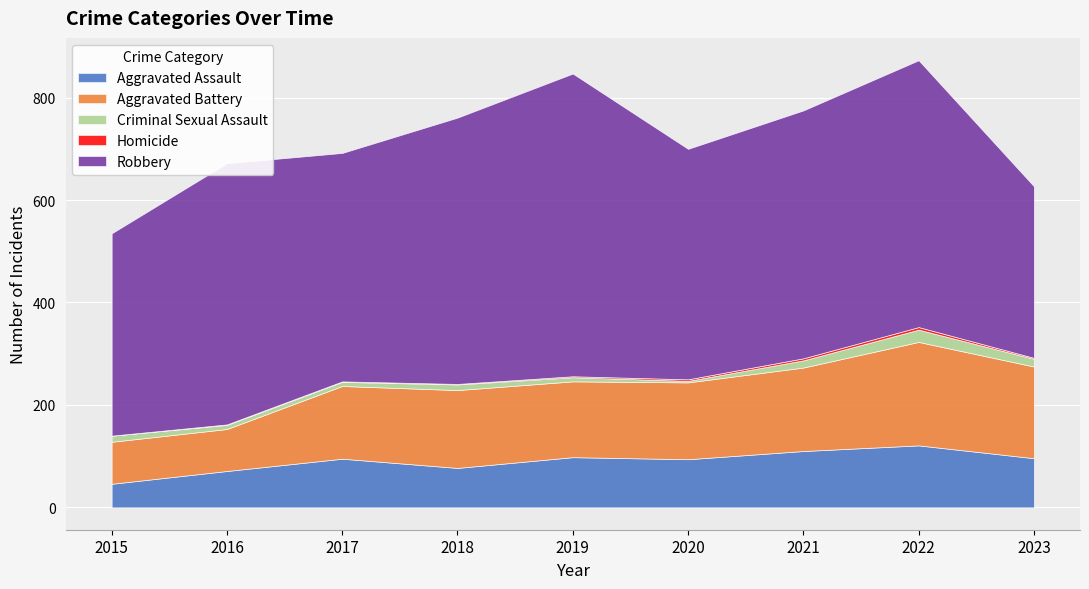

What is the total value across all series at 2022?

873